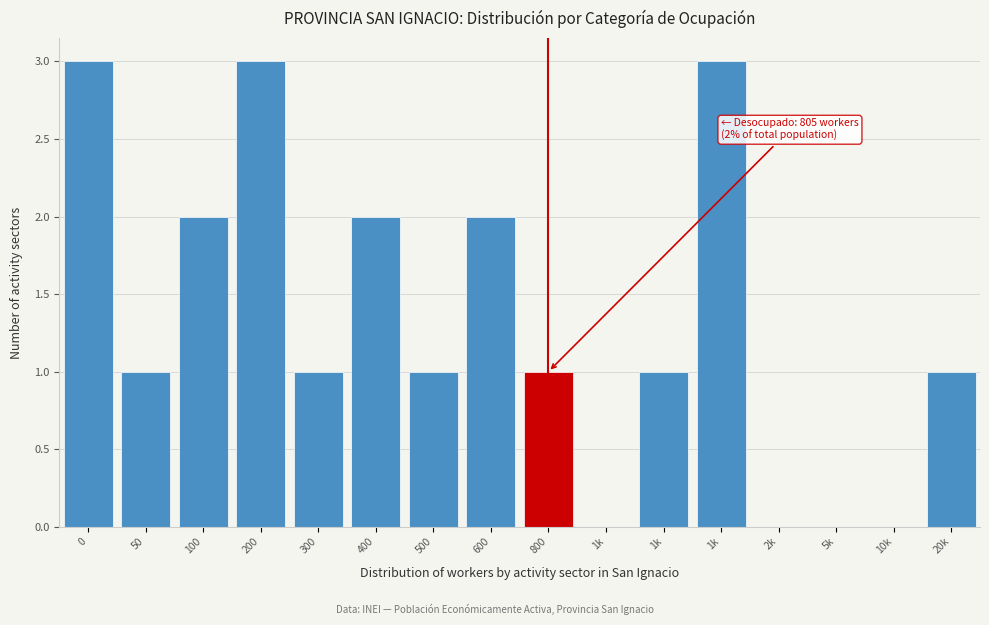

How many data points does each series have?

16